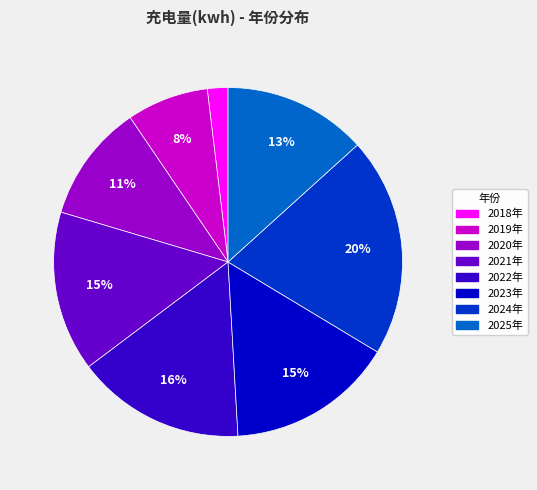

To the nearest percent, what percentage of the pie is 2019年?

8%